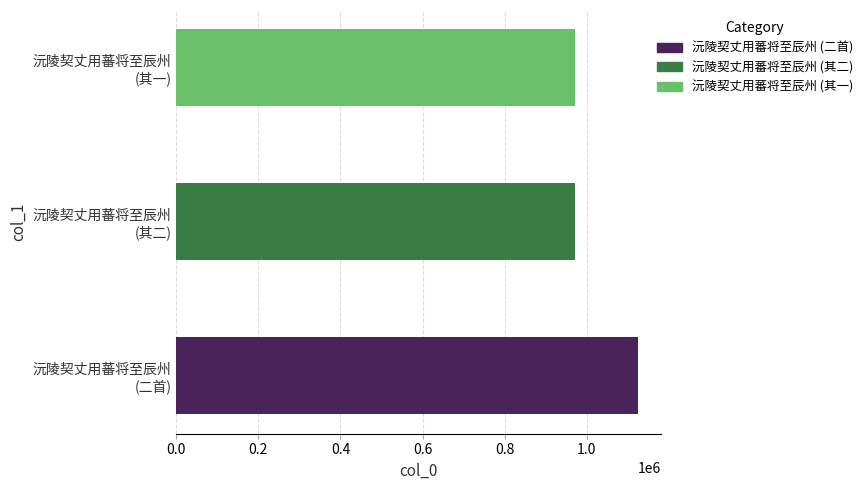

What is the difference between the maximum and minimum values?

152591